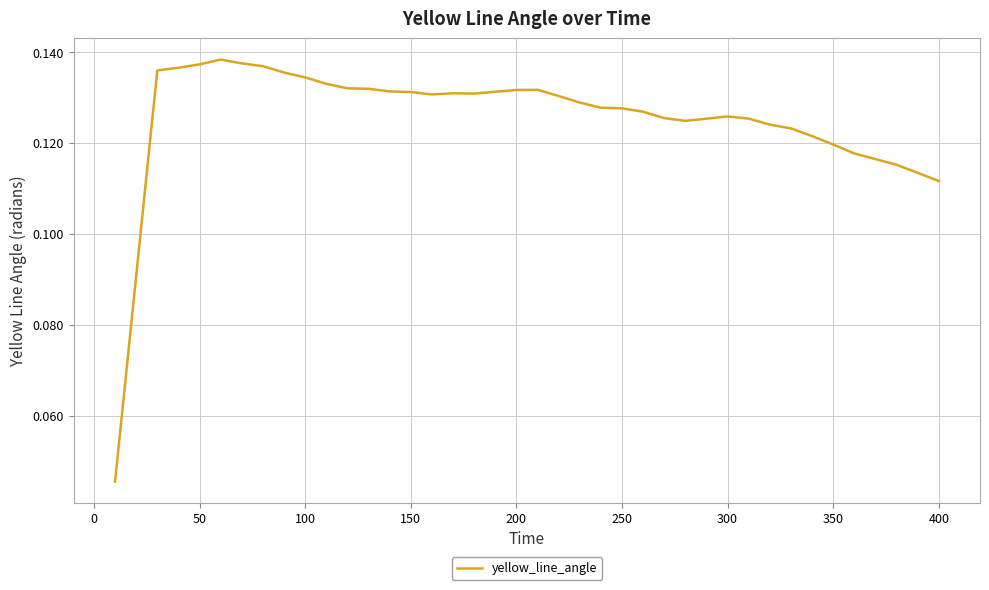

How many lines are shown in the chart?

1